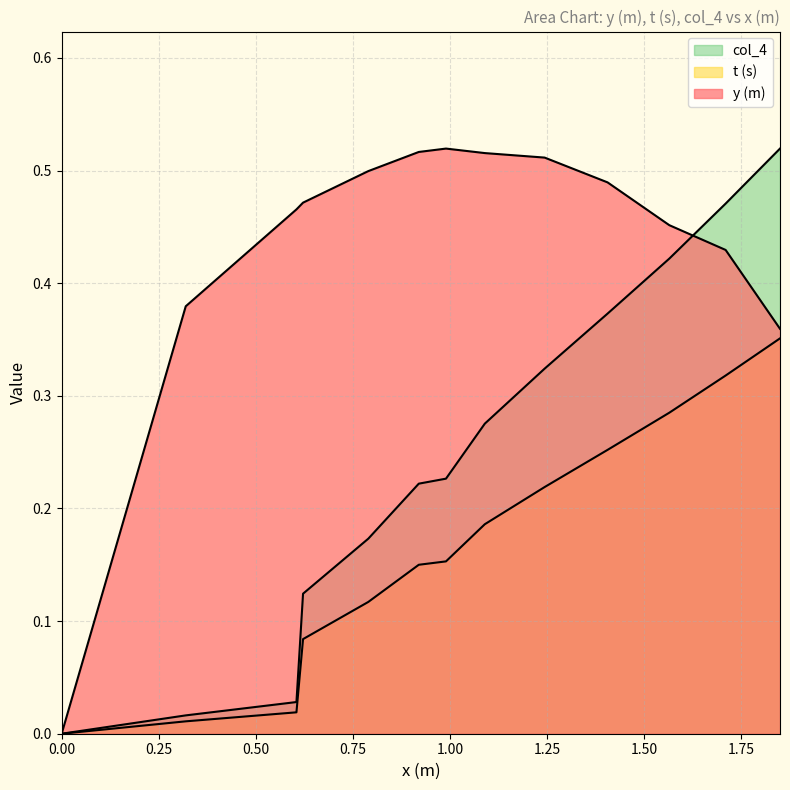

How many distinct data groups are displayed?

3